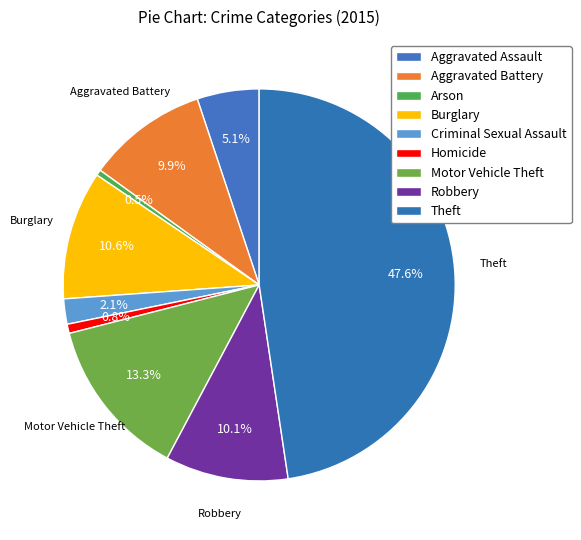

What is the ratio of the value at Criminal Sexual Assault to the value at Robbery?

0.2